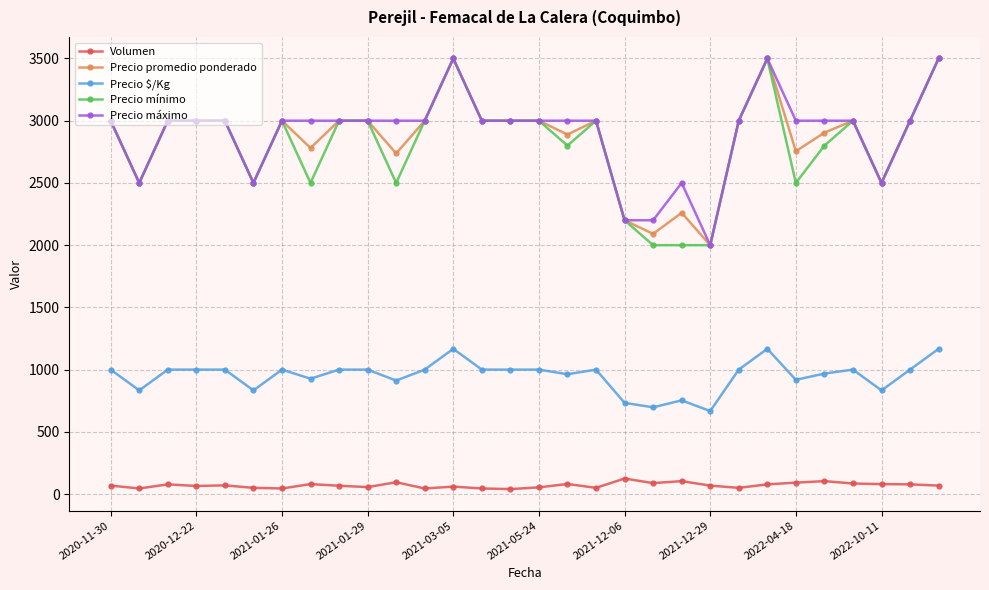

How many lines are shown in the chart?

5